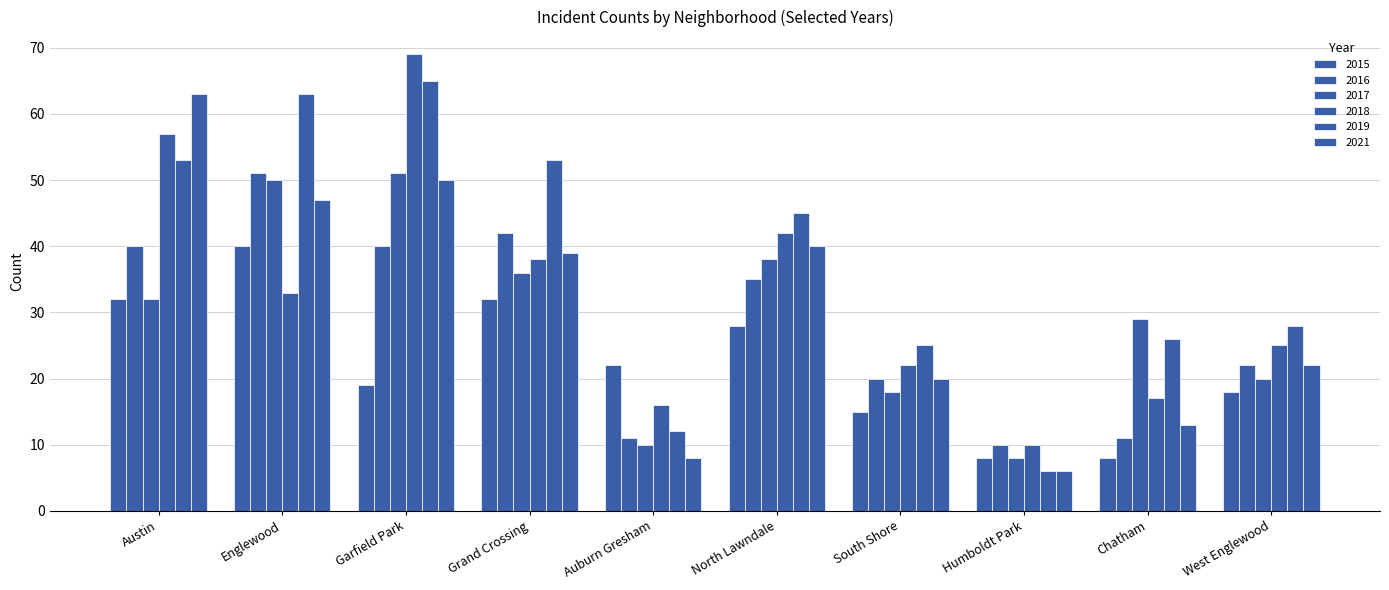

Count the number of categories in the chart.

10